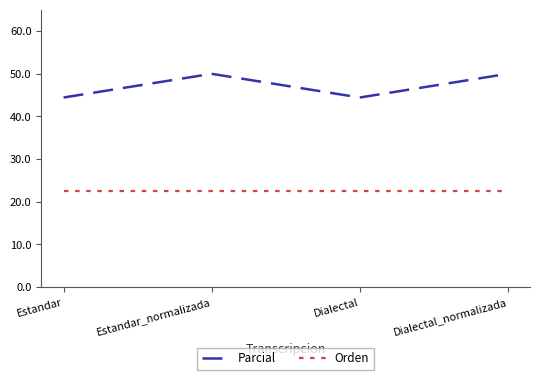

What position from the right is Estandar?

4